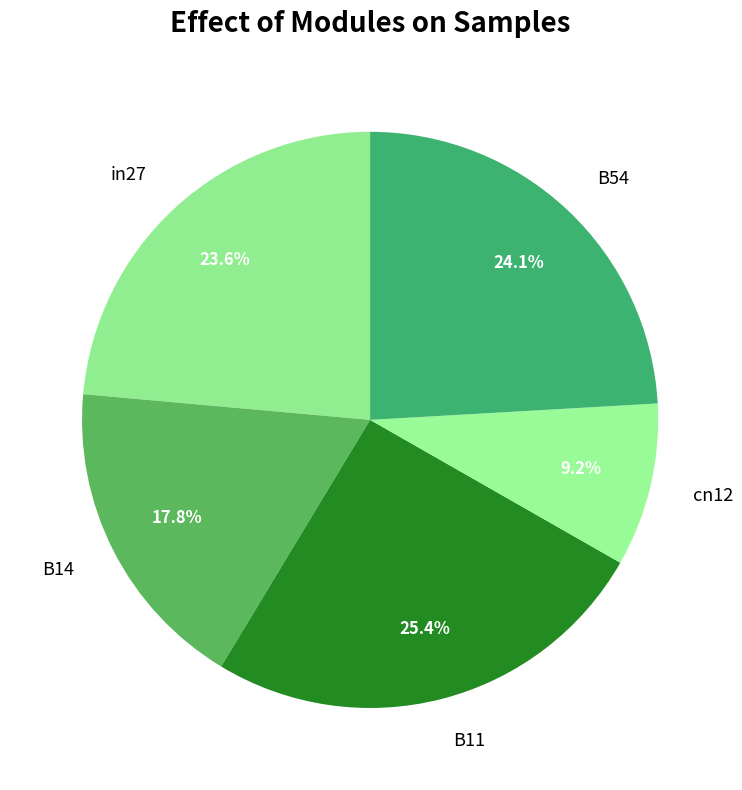

To the nearest percent, what is the difference between the largest and smallest slice percentages?

16%